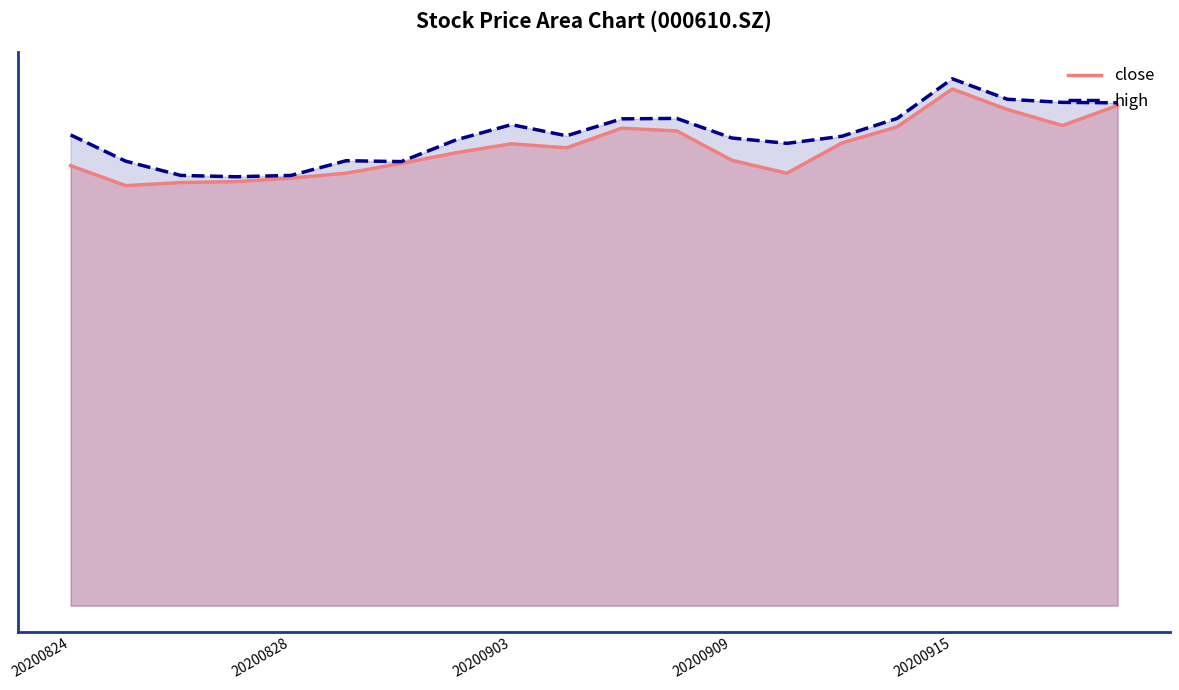

At how many categories does at least one series exceed 11?

4